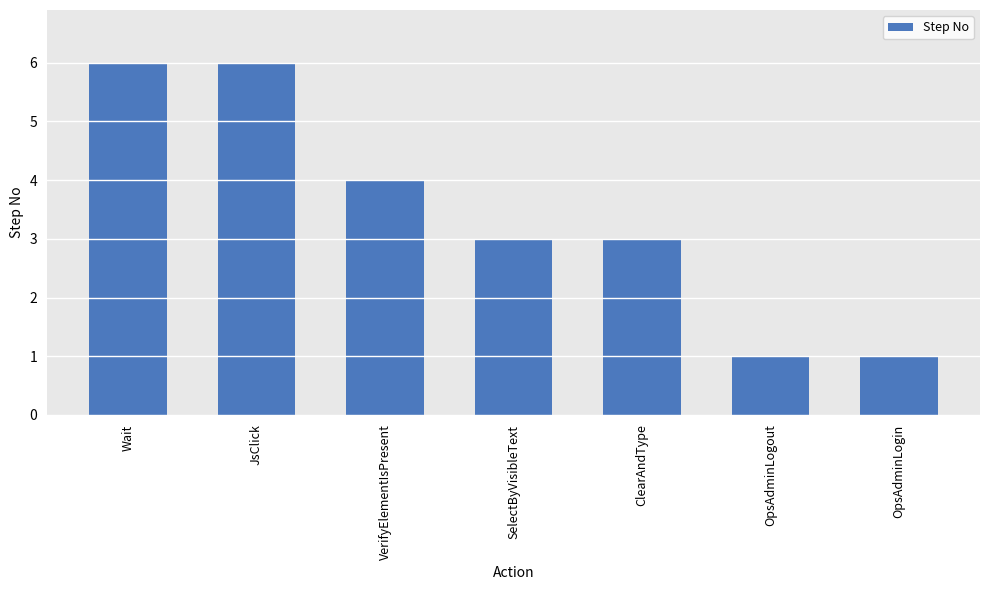

Where does the data first go above 3?

Wait